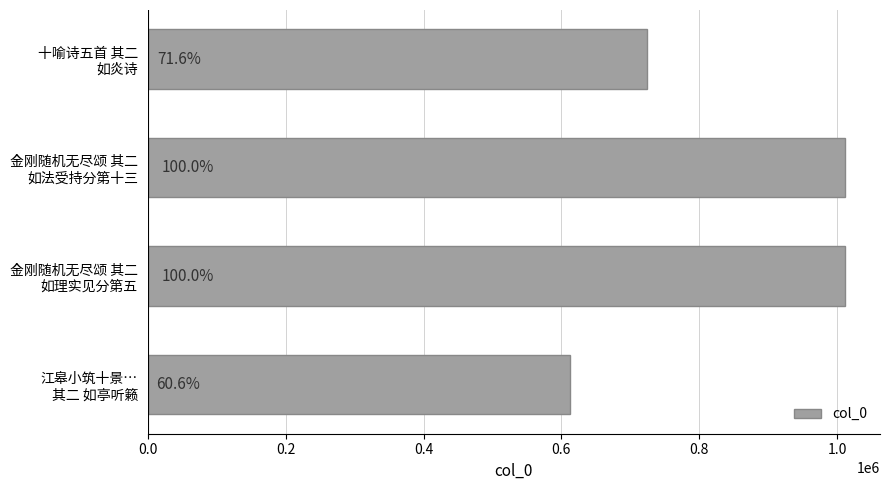

Does the chart contain any negative values?

No